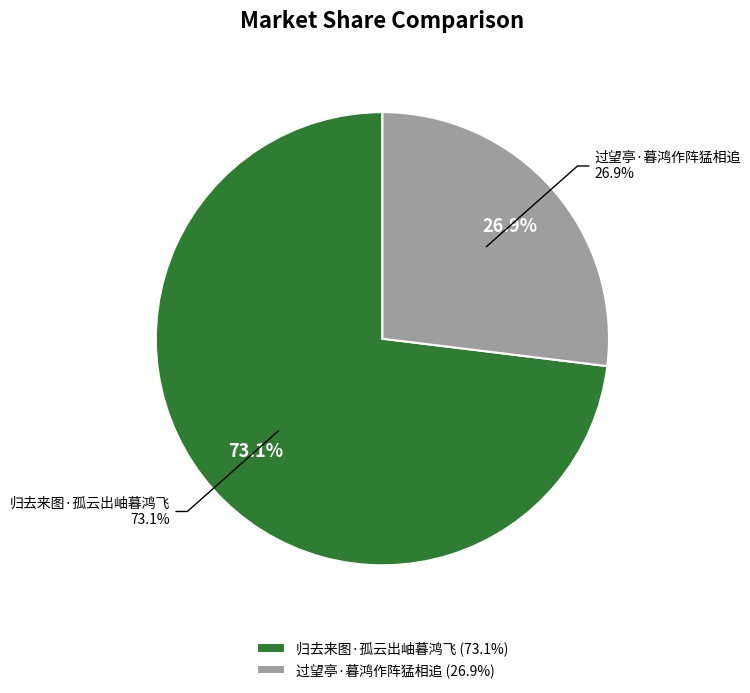

To the nearest percent, what is the difference between the largest and smallest slice percentages?

46%